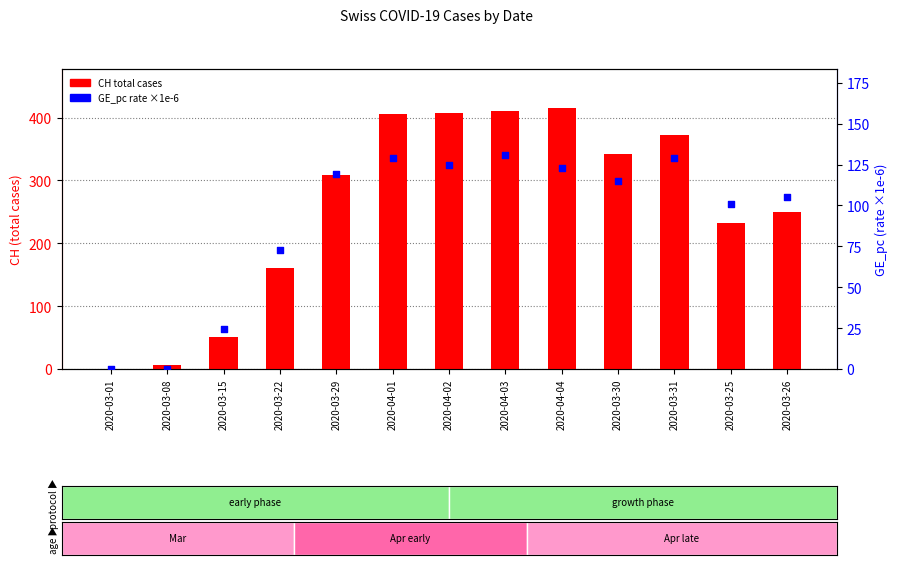

What is the total value across all series at 2020-04-04?

538.0